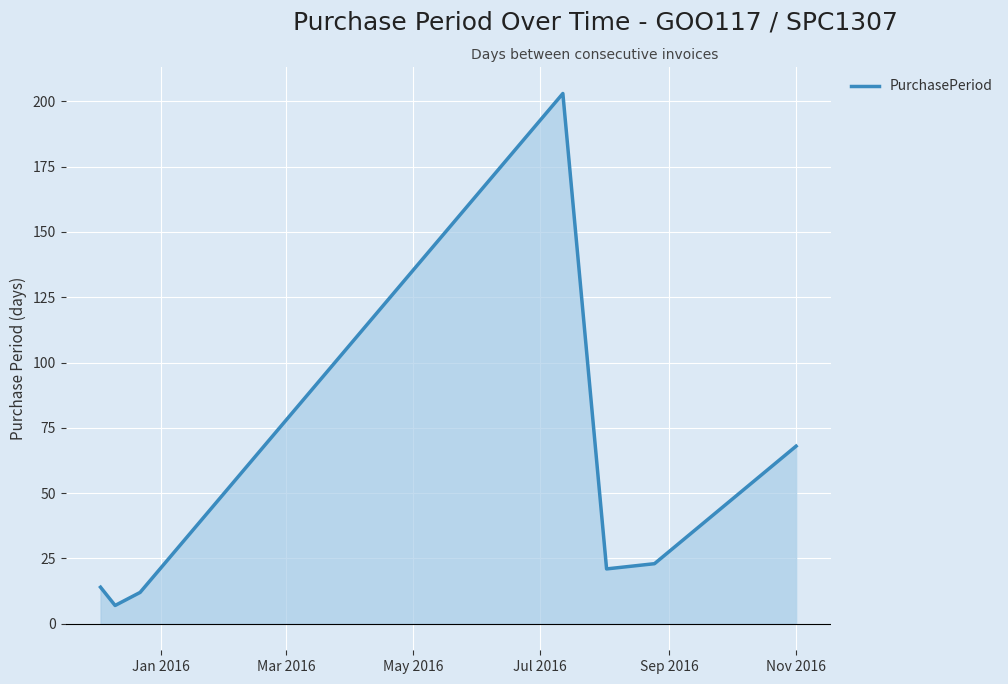

What is the greatest value displayed?

203